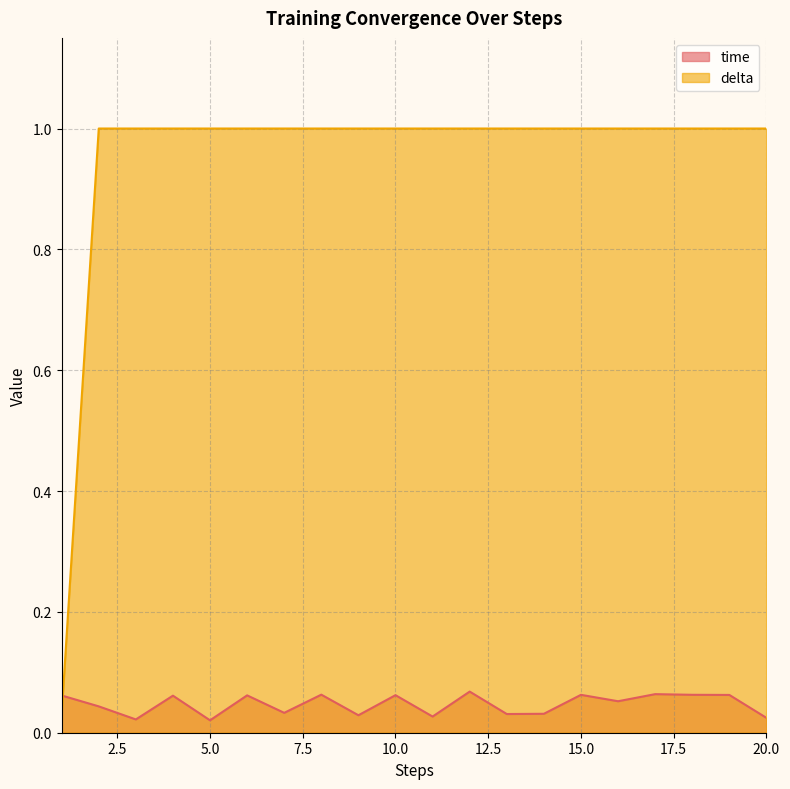

True or false: delta has a value of 1.0 at 6.

True